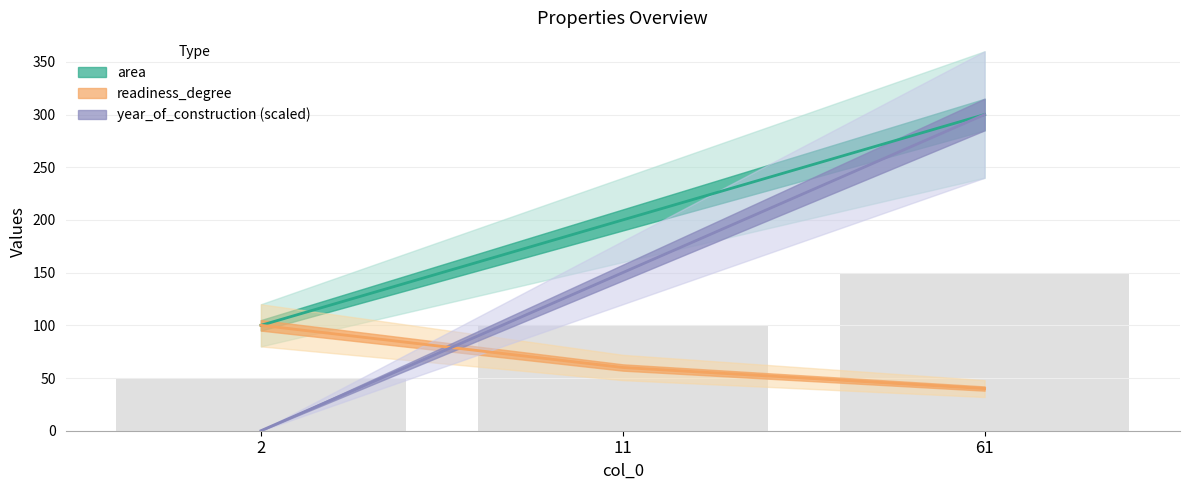

How many values in the area series exceed 200?

1